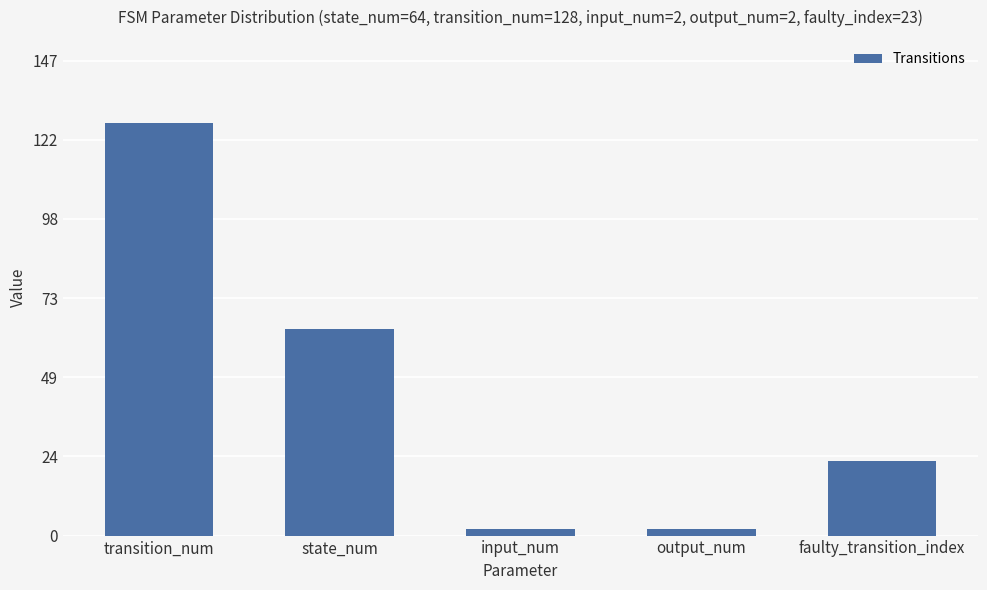

What is the label of the 1st bar from the right?

faulty_transition_index